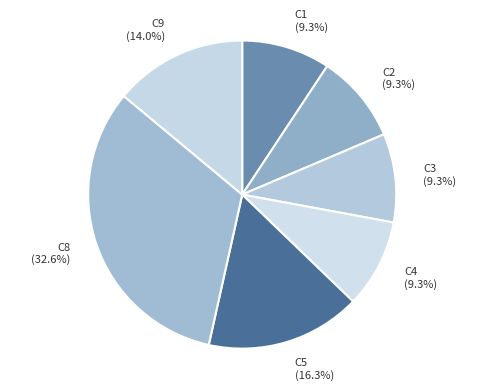

To the nearest percent, what is the difference between the largest and smallest slice percentages?

23%